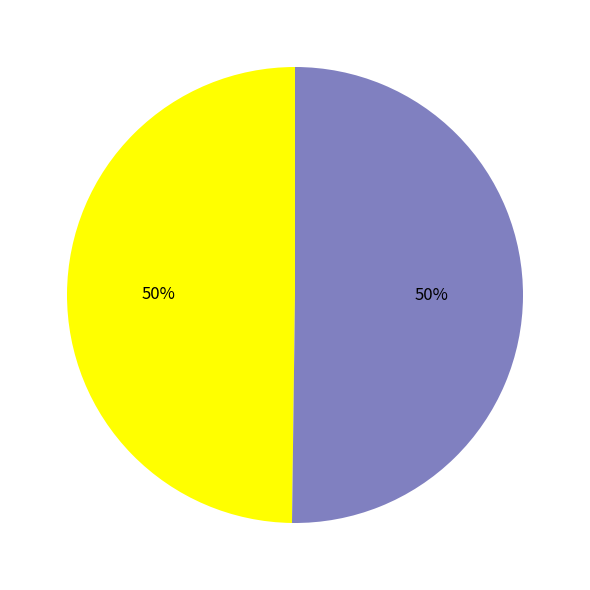

To the nearest percent, what is the average slice percentage?

50%